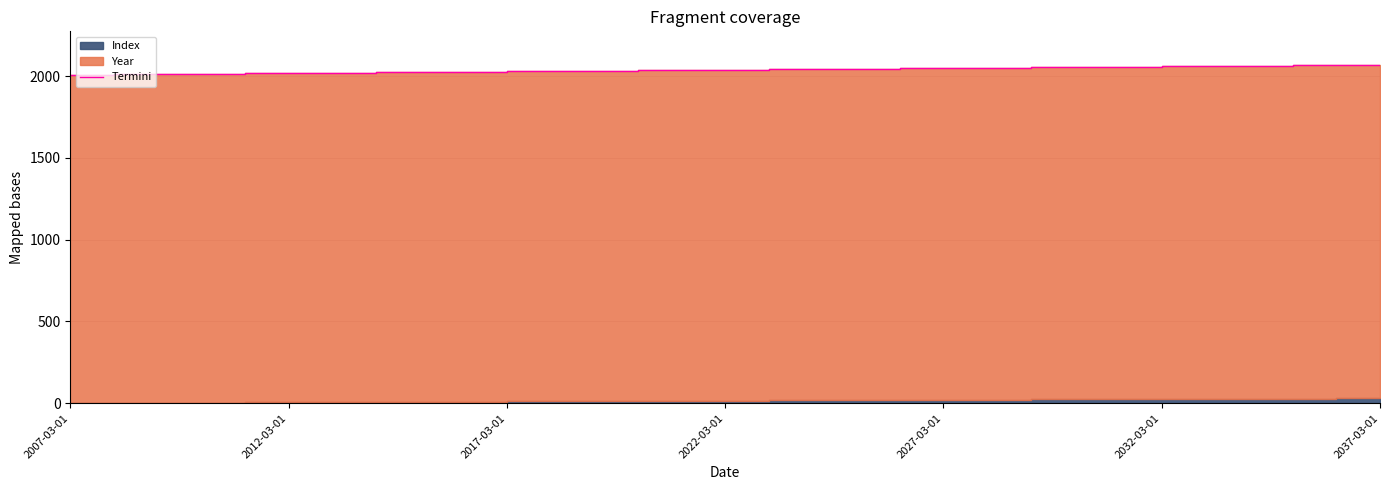

What is the greatest value displayed?

2067